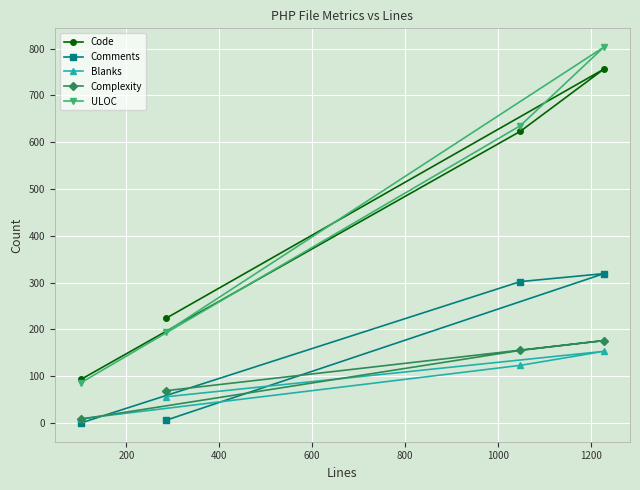

At how many categories does at least one series exceed 18?

4